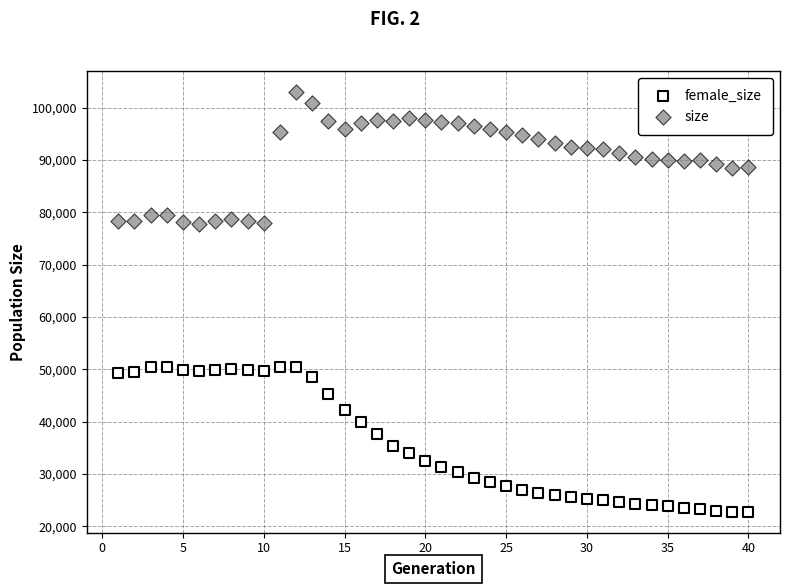

Which series reaches the minimum Y coordinate?

female_size